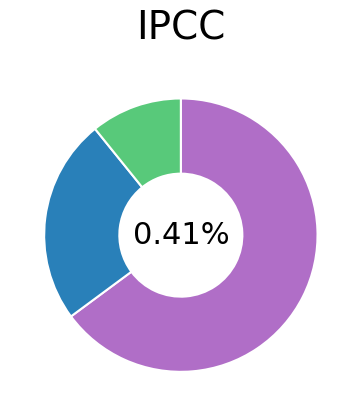

True or false: Fach 2 accounts for 11% of the total.

True